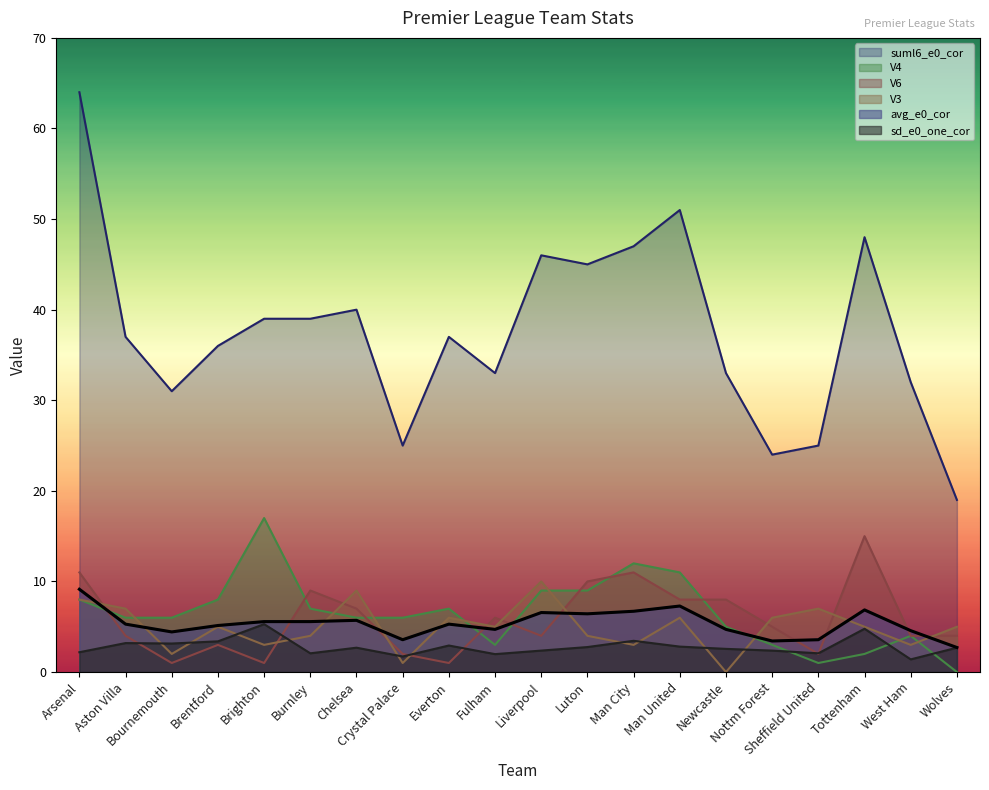

How many values in the V4 series are below 6?

7